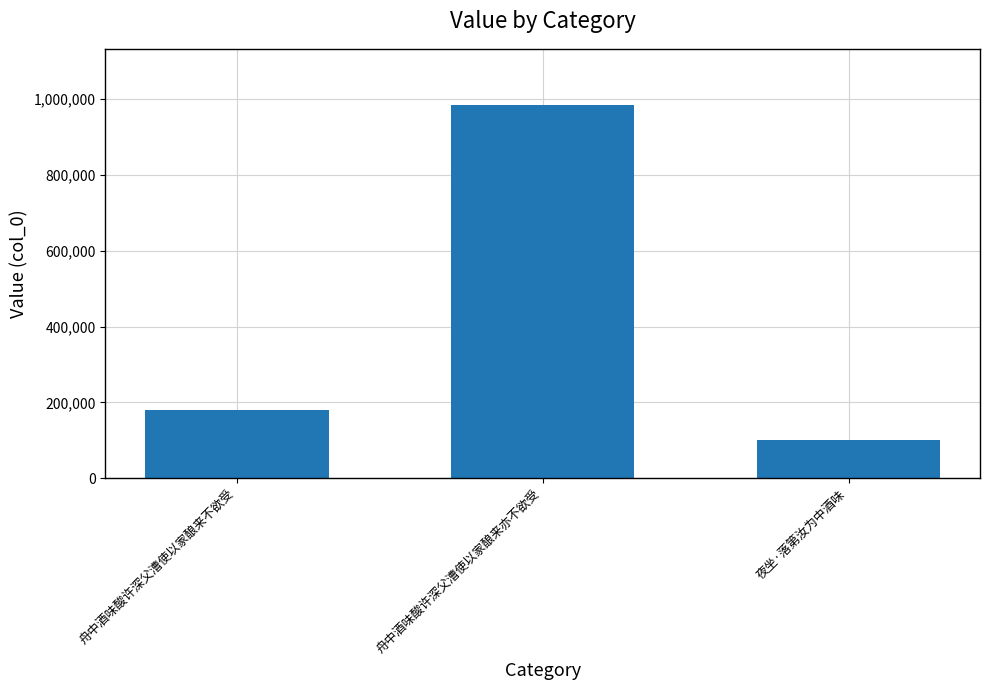

Reading left to right, what are all the values shown in this chart?

179239	983723	100230